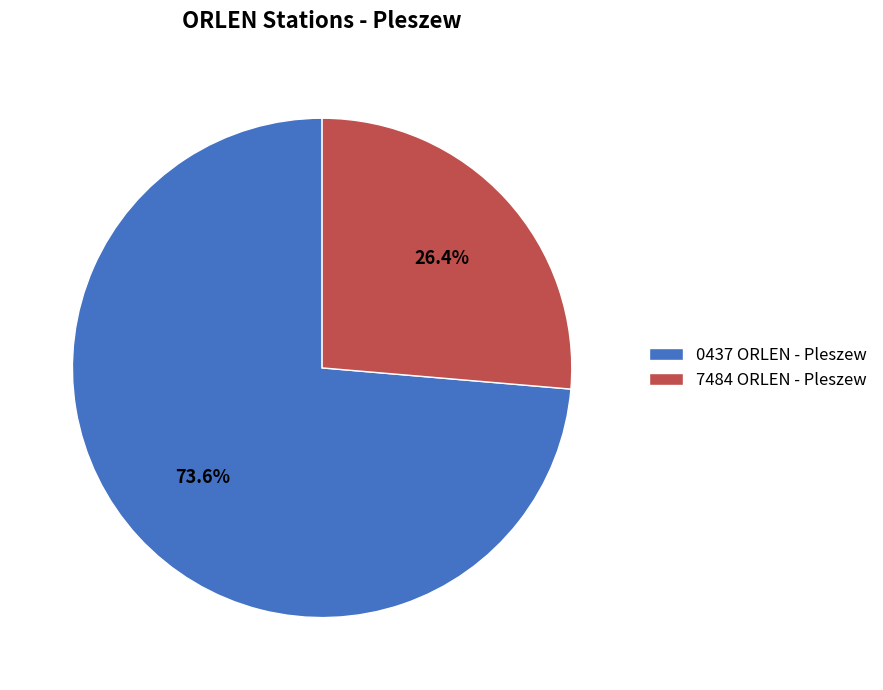

Which slice is the largest?

0437 ORLEN - Pleszew